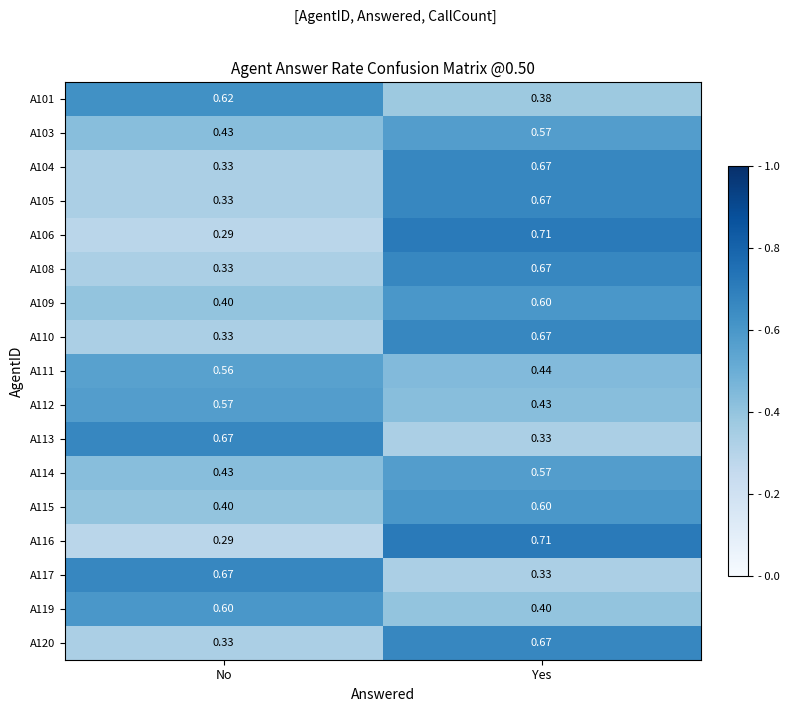

Is the value of A116 at Yes greater than the value of A105 at Yes?

Yes